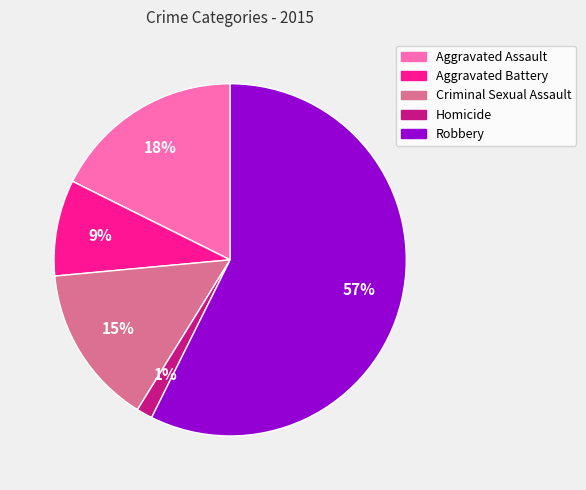

Is the sum of Robbery and Aggravated Battery greater than half?

Yes